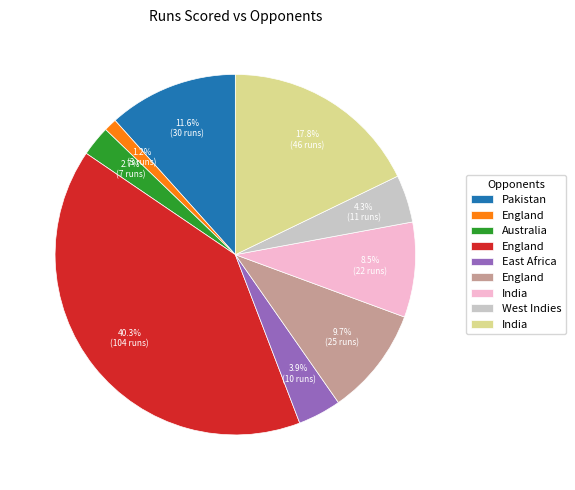

Is there any slice that represents more than half of the pie?

No